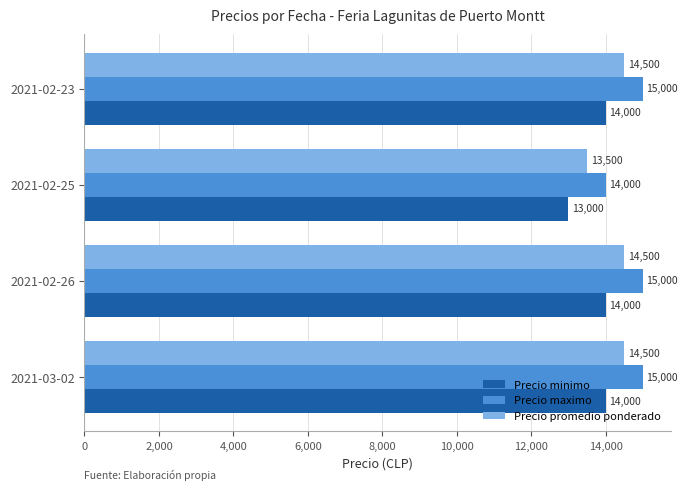

What is the sum of all Precio maximo values?

59000